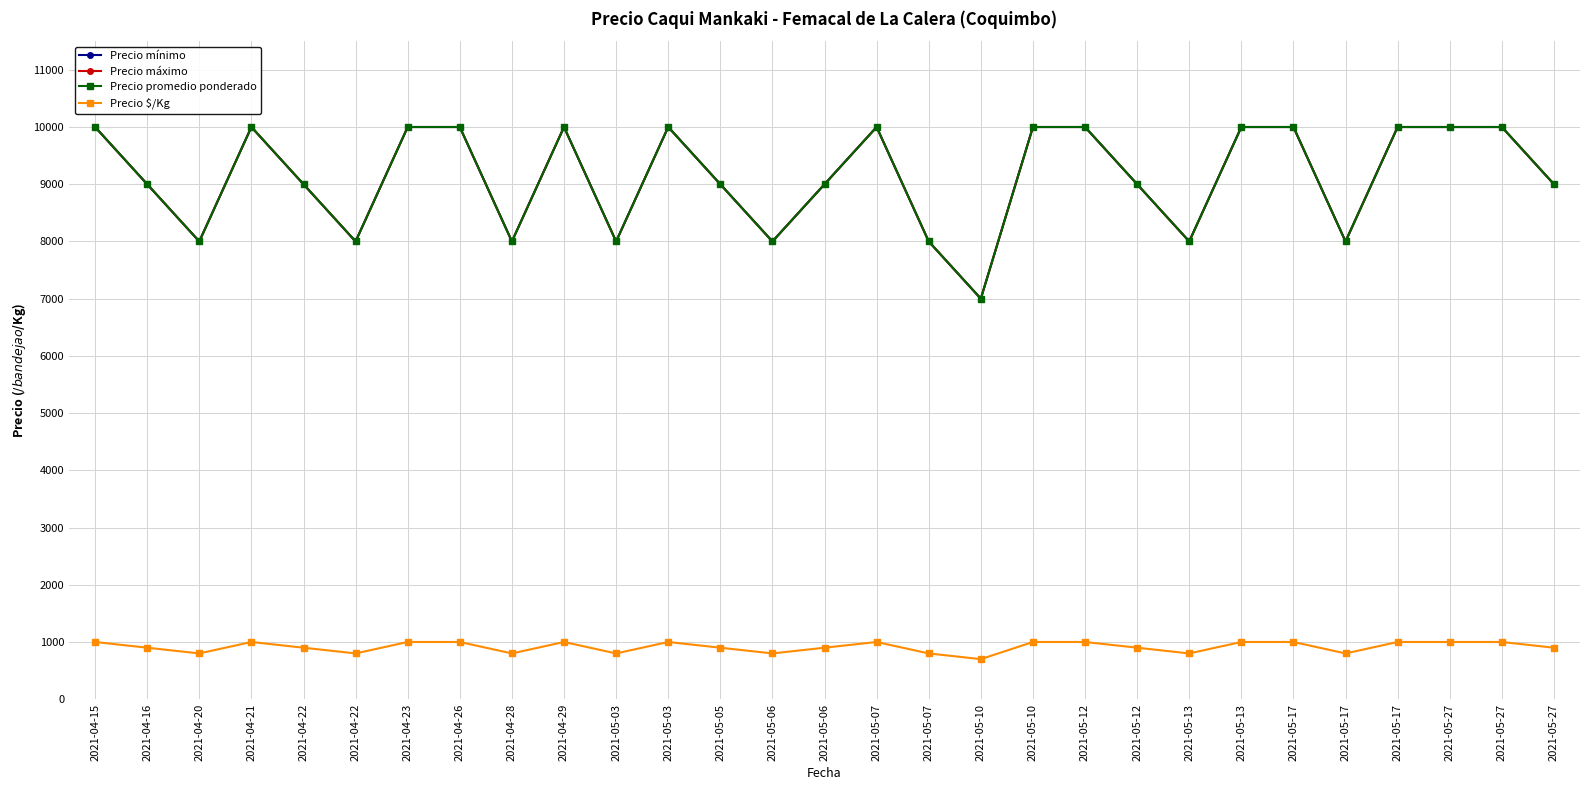

What is the difference between the highest and lowest values at 2021-04-22?

8100